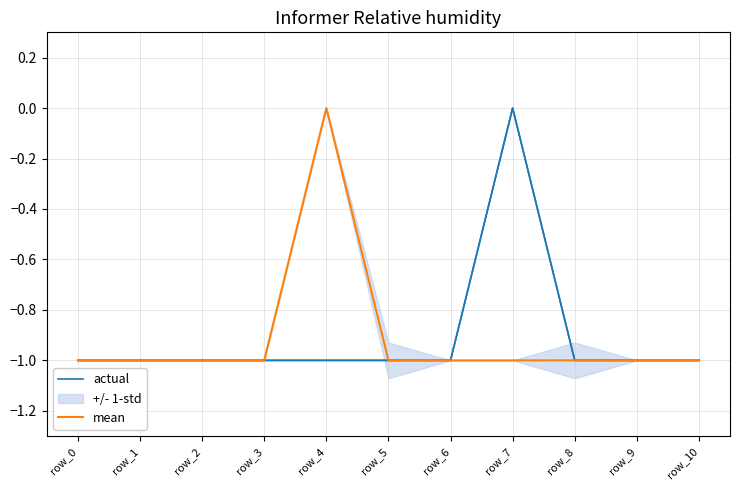

Which has a higher value, row_2 or row_1?

row_2